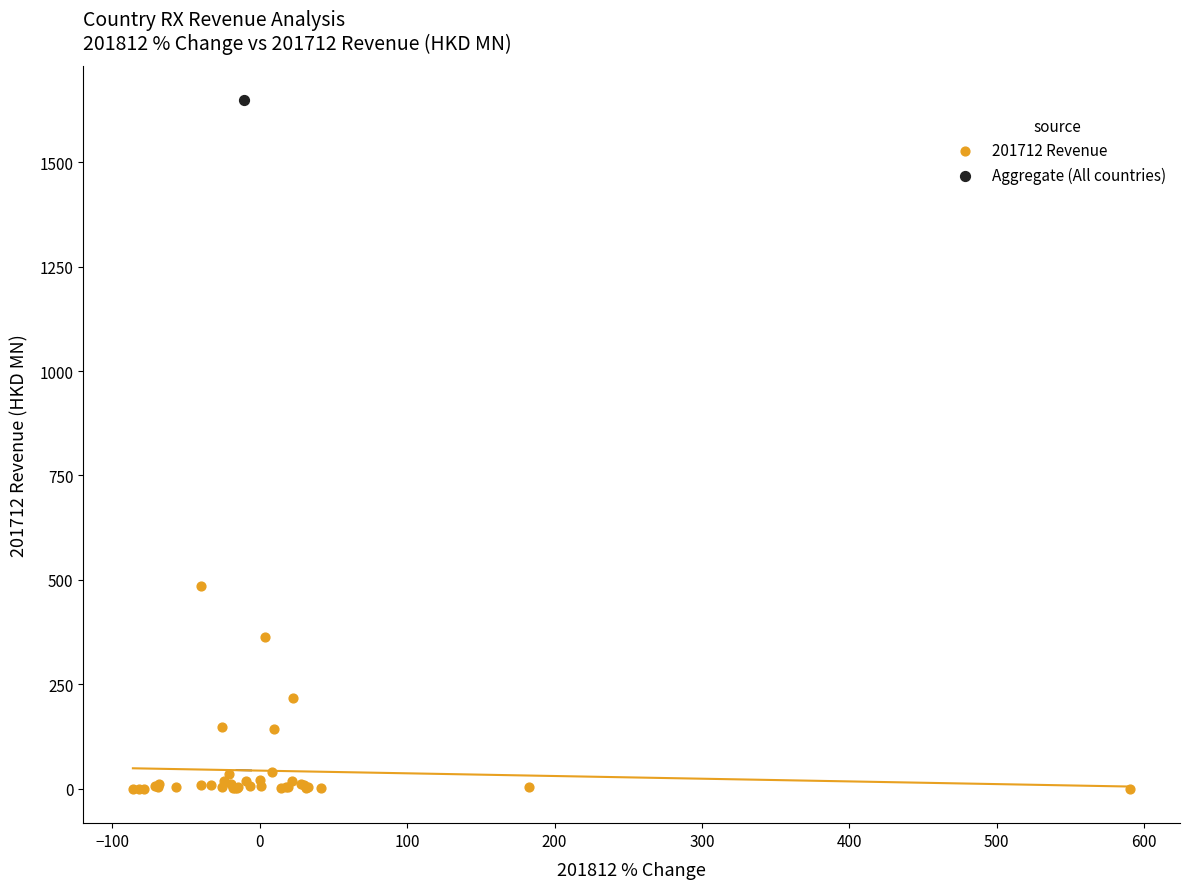

What are all the series names shown in the legend?

201712 Revenue, Aggregate (All countries)